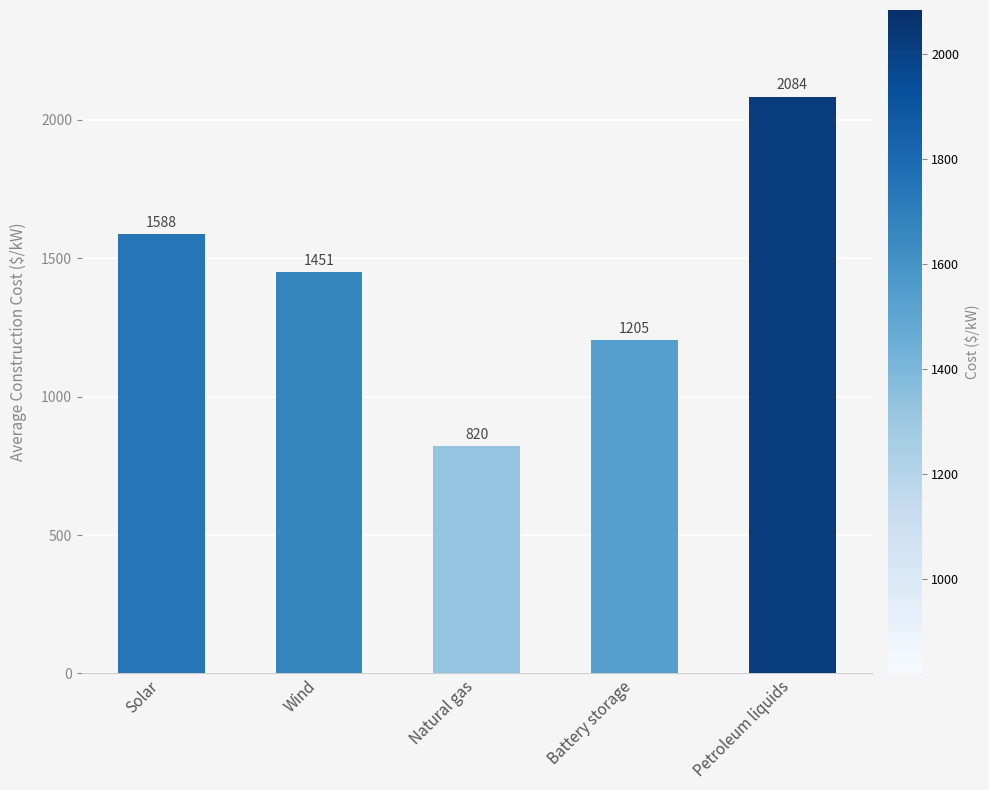

Reading left to right, what are all the values shown in this chart?

Solar=1588	Wind=1451	Natural gas=820	Battery storage=1205	Petroleum liquids=2084